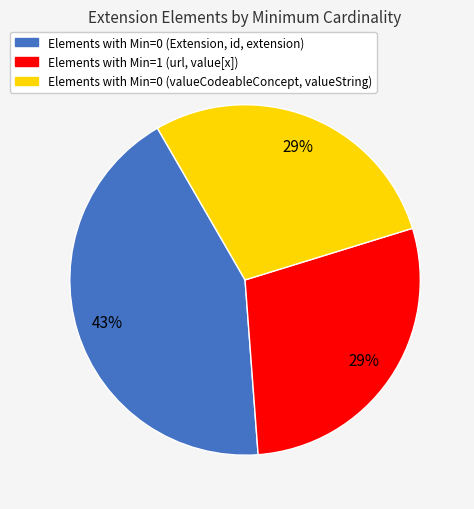

To the nearest percent, what is the difference between the largest and smallest slice percentages?

14%